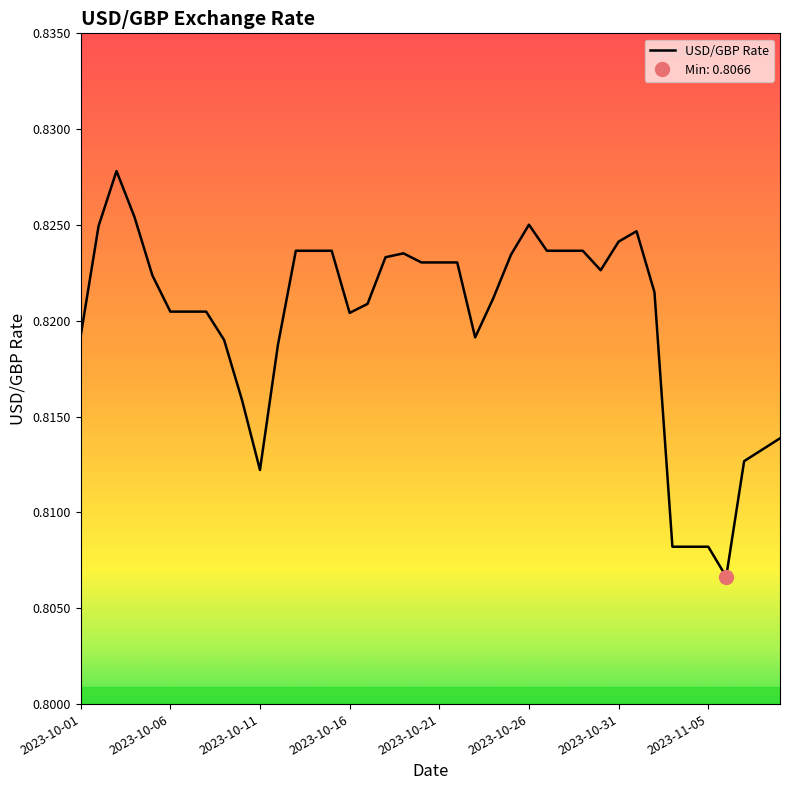

Between 13 and 28, which is larger?

13